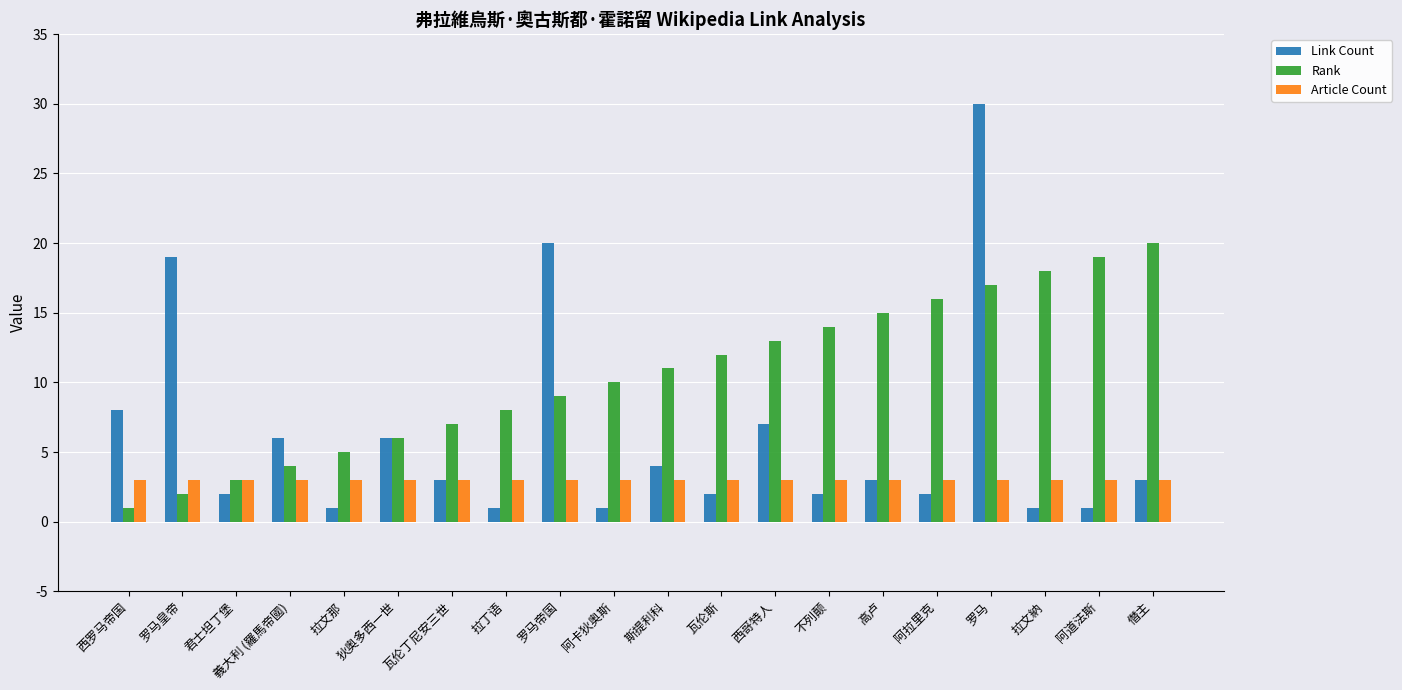

How many bars are there in each group?

3